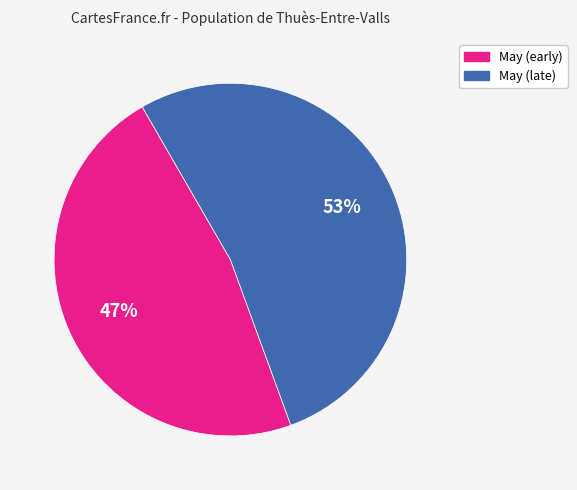

To the nearest percent, what is the average slice percentage?

50%